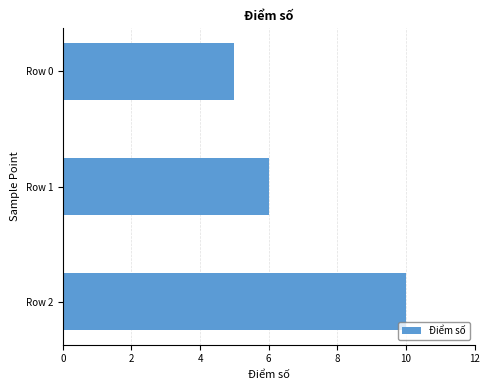

What is the change in value from Row 0 to Row 2?

+5